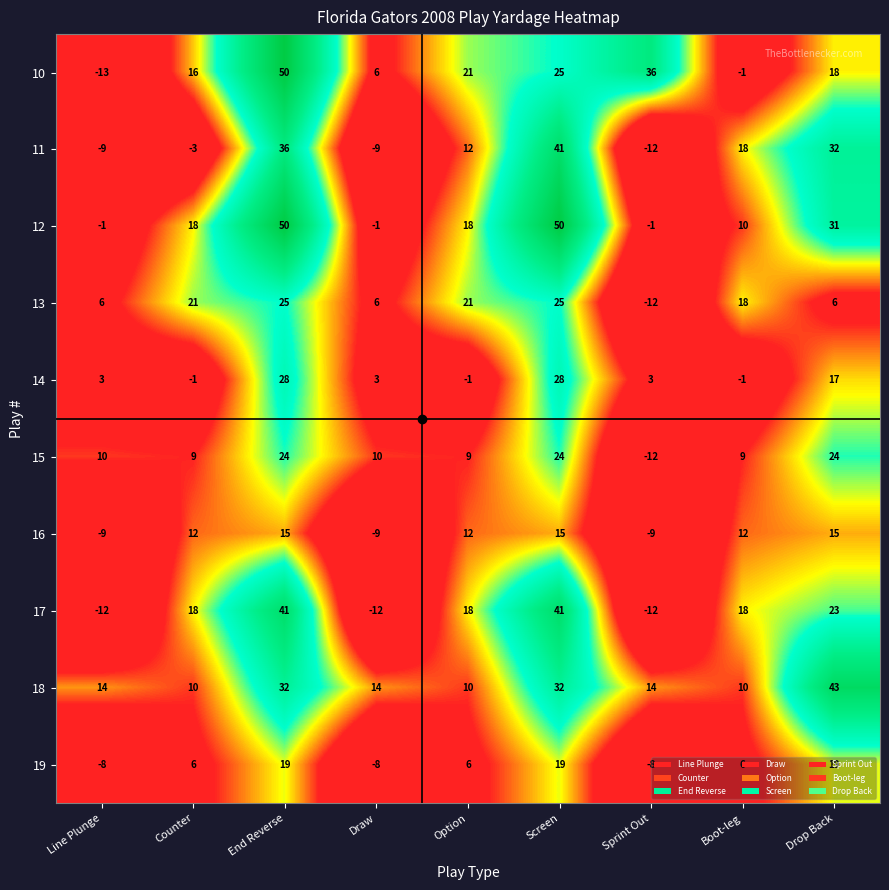

What is the minimum value shown in the chart?

-13